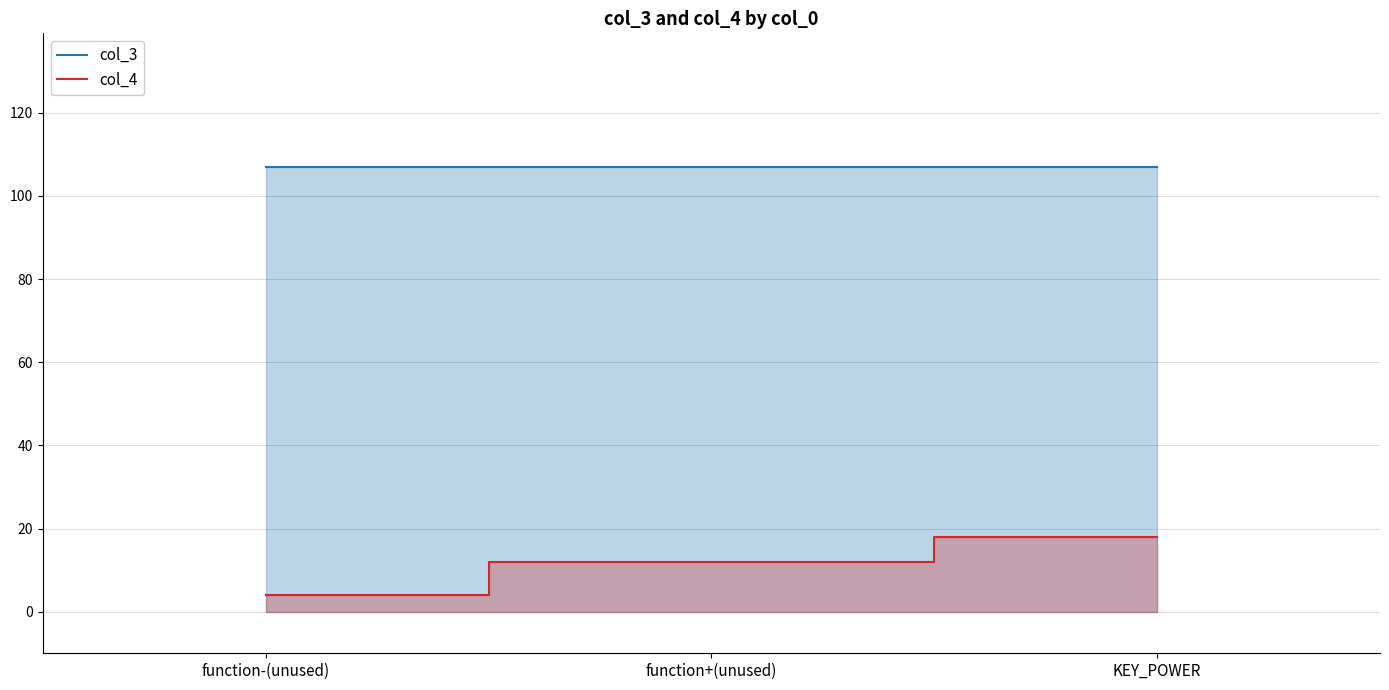

What is the difference between the highest and lowest values at function-(unused)?

103